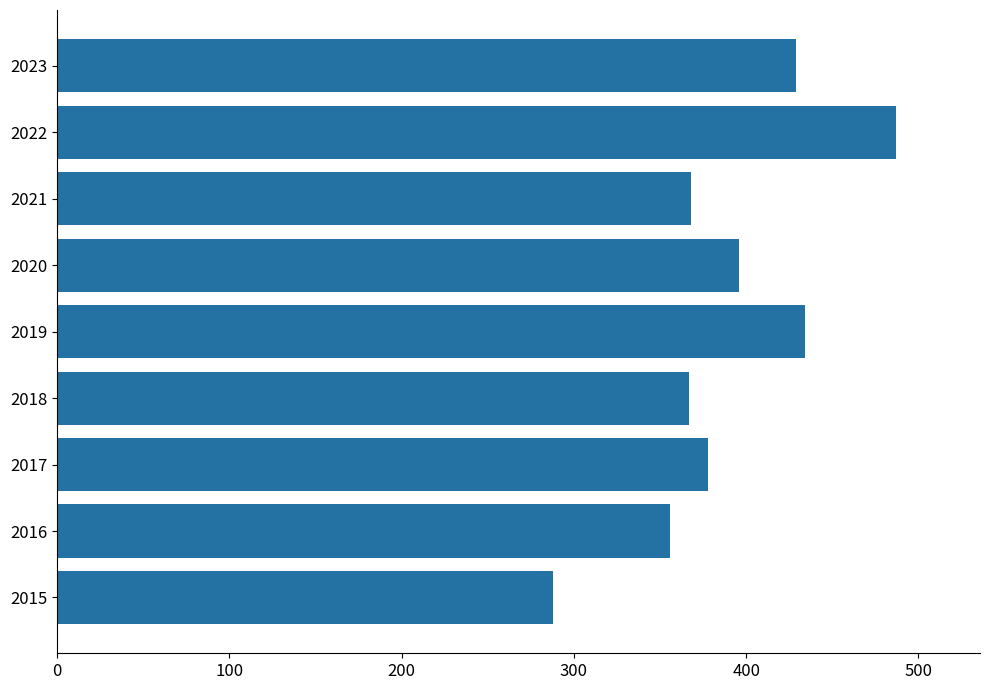

What is the change in value from 2015 to 2019?

+146